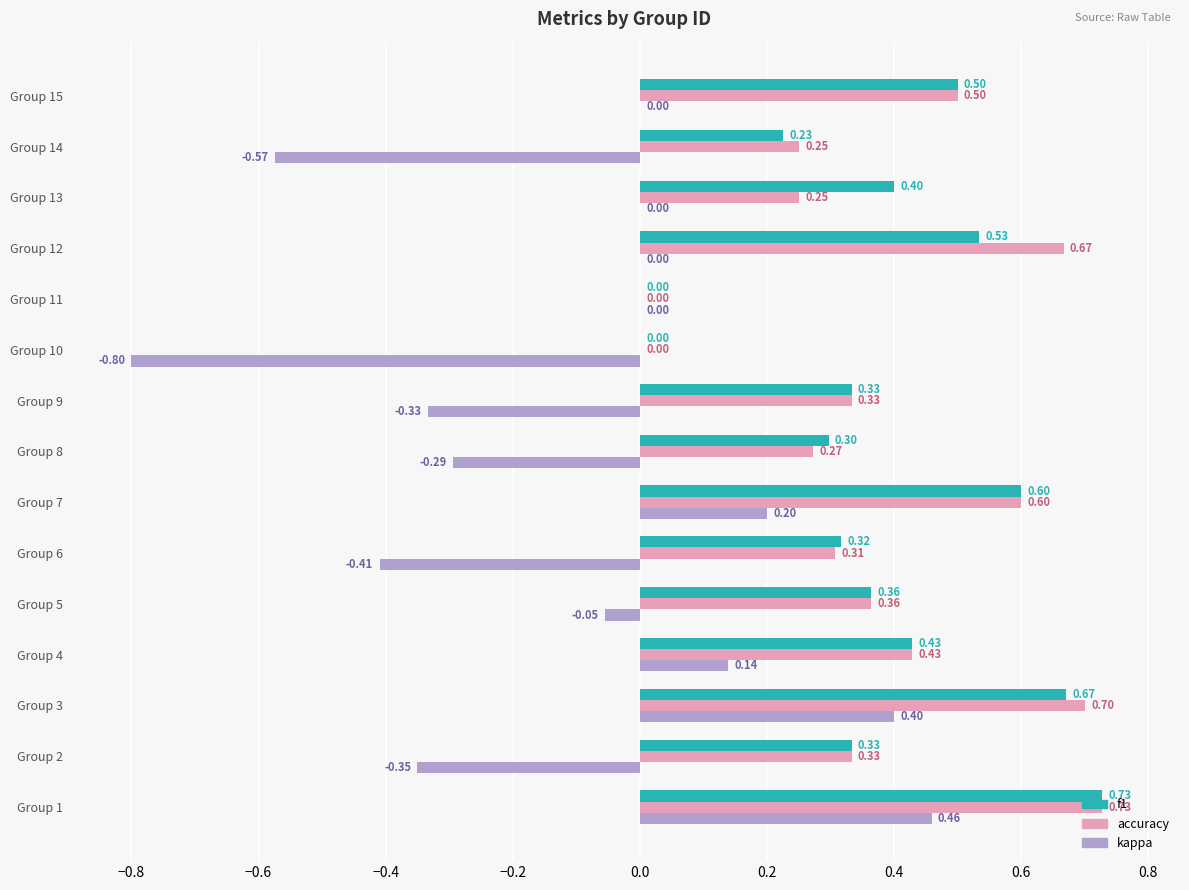

What is the total value across all series at Group 7?

1.4